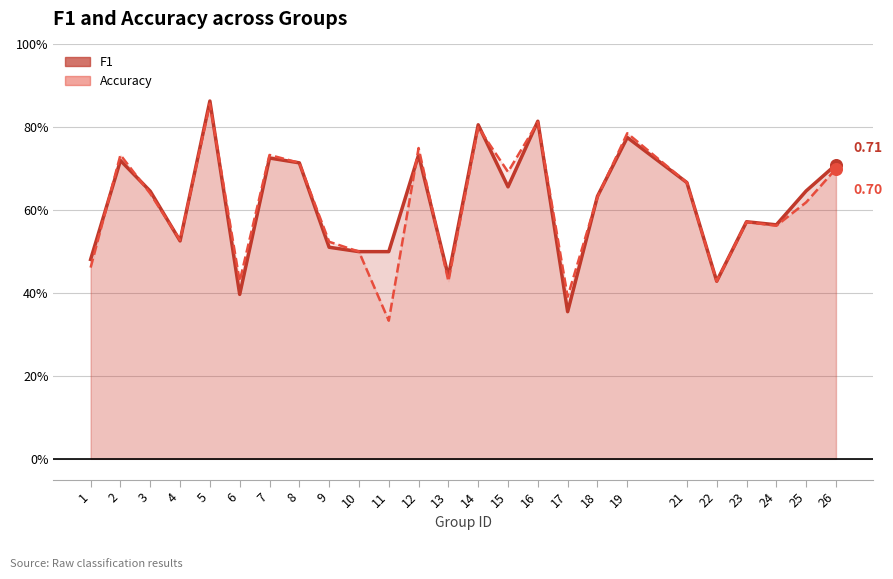

At which category is the sum across all series the highest?

5